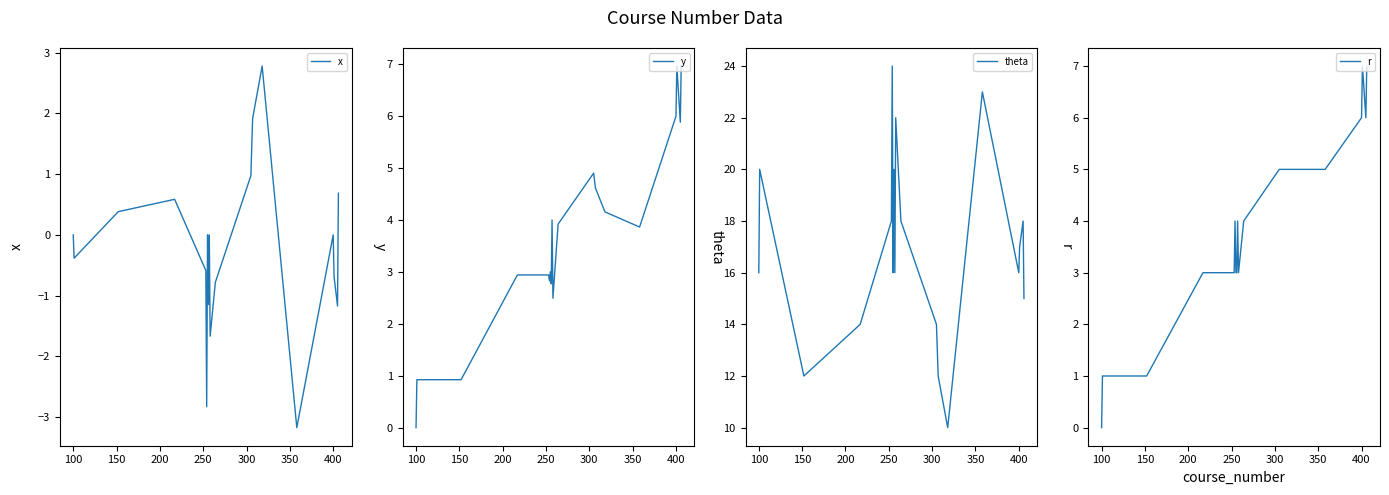

How many data points in y are above 3?

10